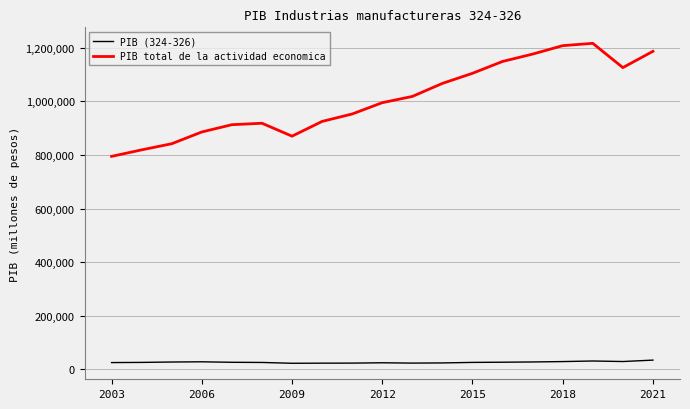

Which series has the largest total across all categories?

PIB total de la actividad economica